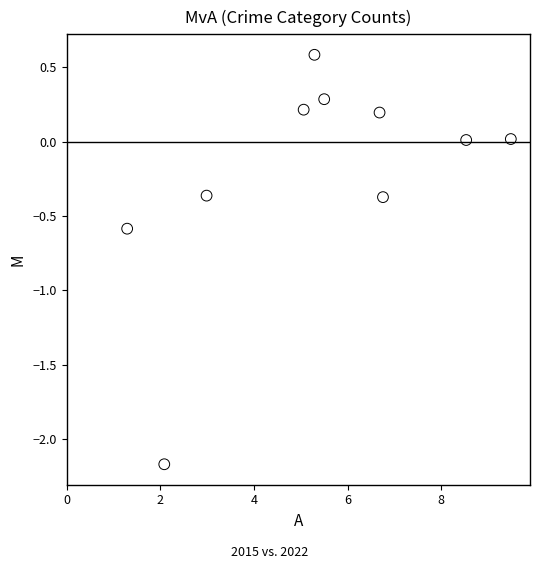

What is the average X value?

5.4